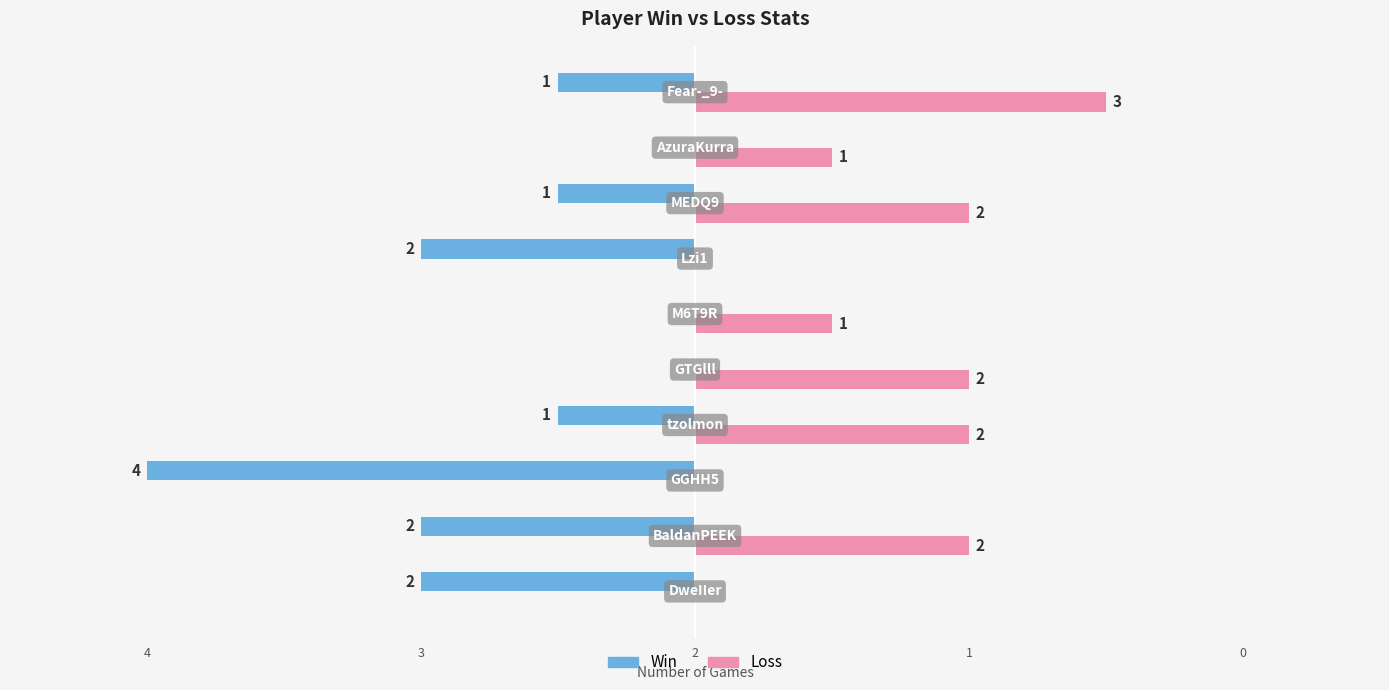

What are all the series names shown in the legend?

Win, Loss